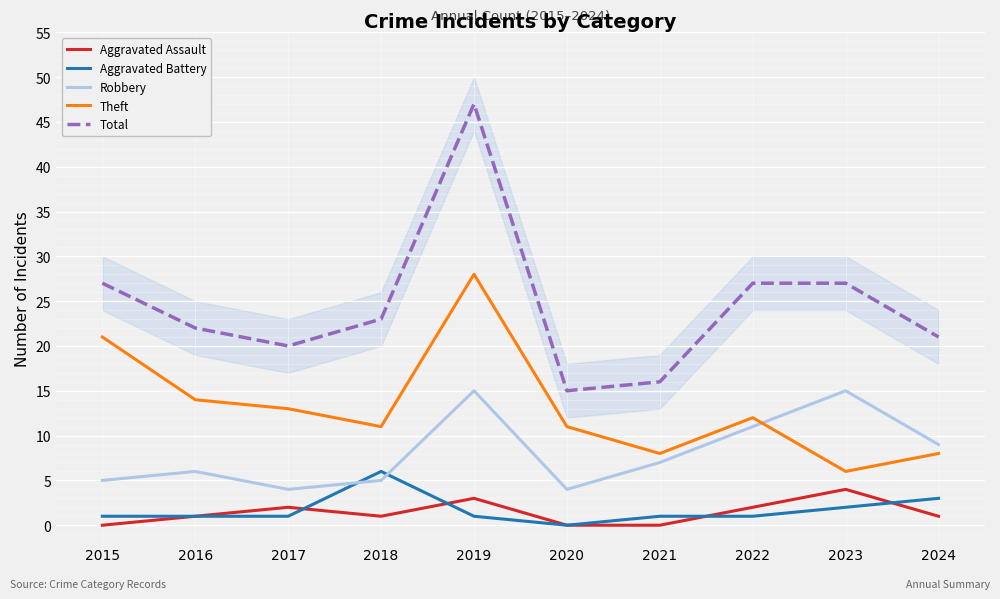

Which series has the largest range (max minus min)?

Total